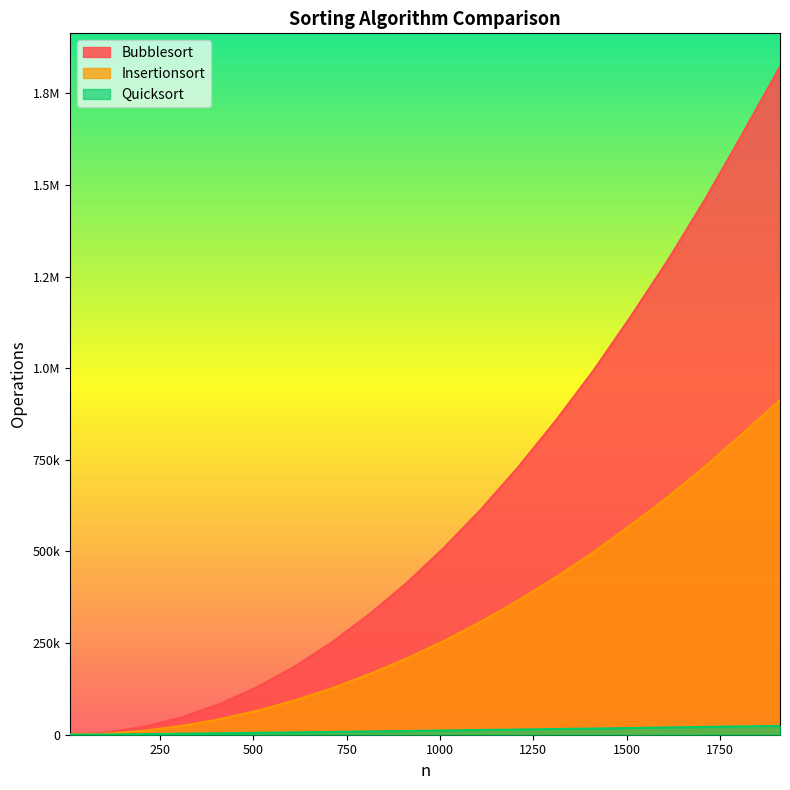

What is the total value across all series at 1210?

1111780.7